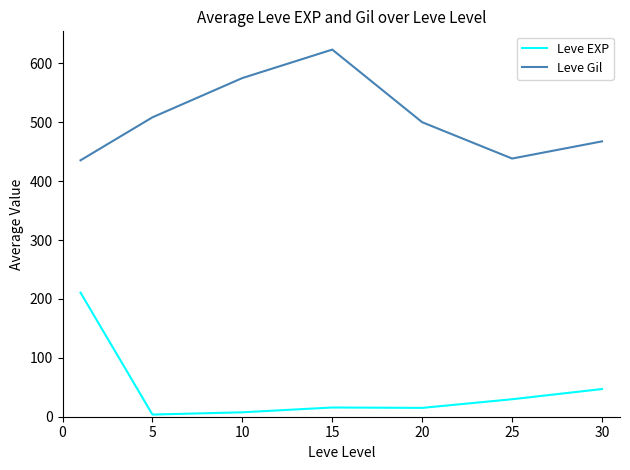

How many series are shown in this chart?

2